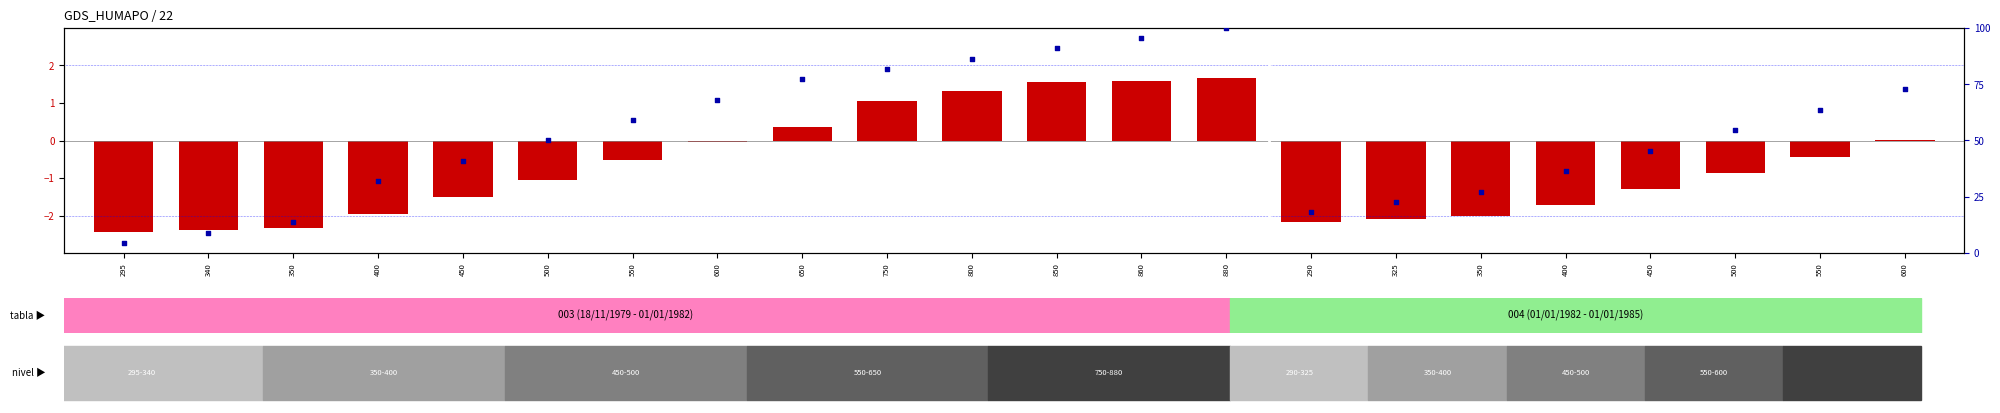

What are all the series names shown in the legend?

log2 ratio, percentile rank within the sample